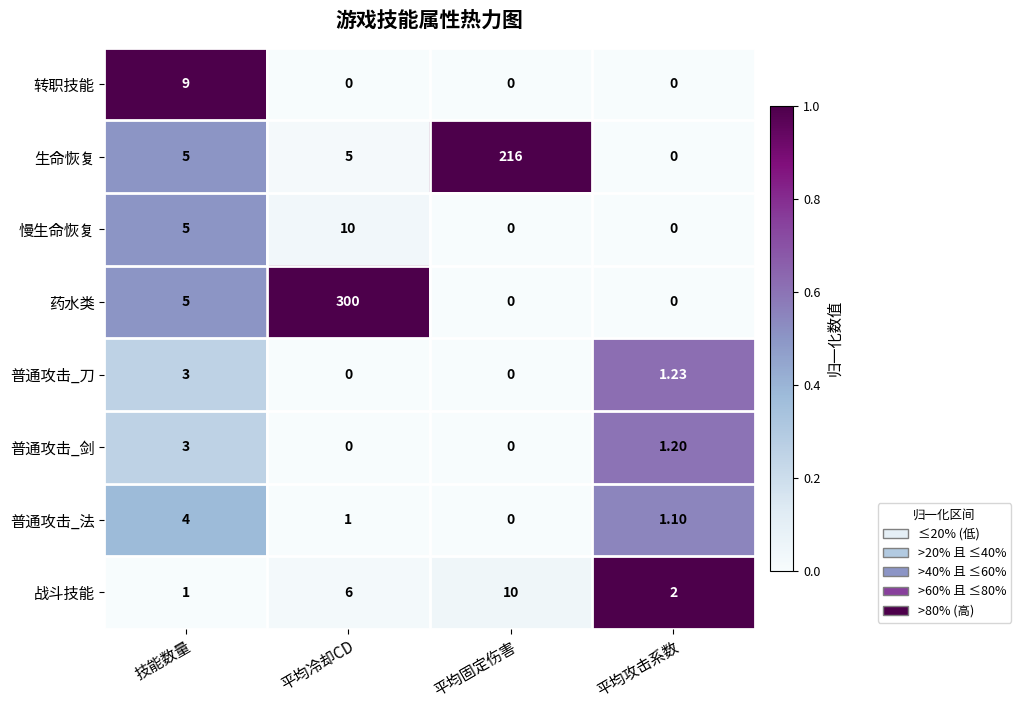

Which series has the largest total across all categories?

药水类